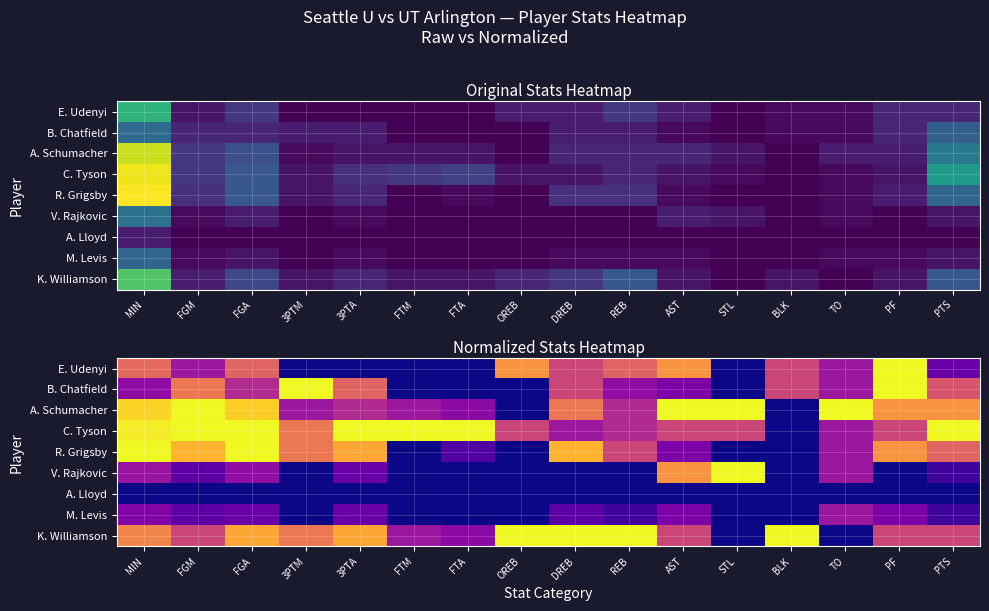

What is the difference between the A. Schumacher values at OREB and AST?

1.0